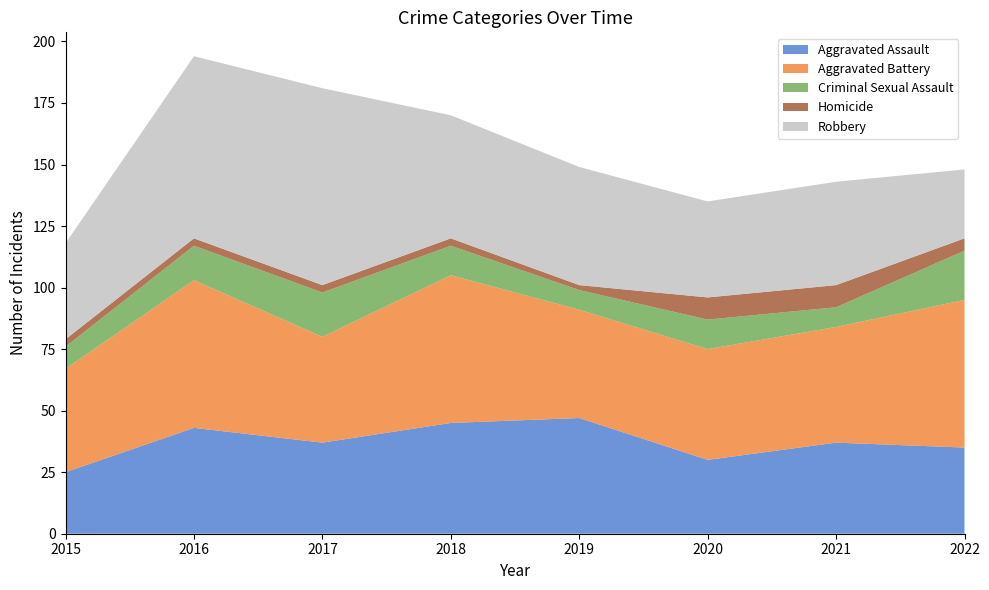

Reading right to left, transcribe all the data shown in this chart.

Aggravated Assault: 35	37	30	47	45	37	43	25
Aggravated Battery: 60	47	45	44	60	43	60	42
Criminal Sexual Assault: 20	8	12	8	12	18	14	9
Homicide: 5	9	9	2	3	3	3	3
Robbery: 28	42	39	48	50	80	74	39